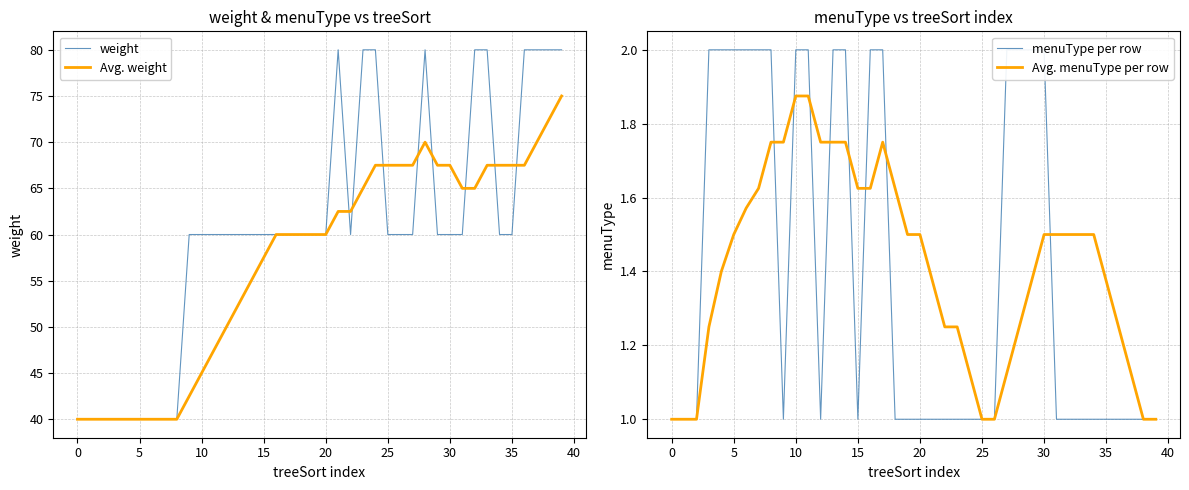

True or false: Avg. weight has more than 1 points higher than both neighbors.

False